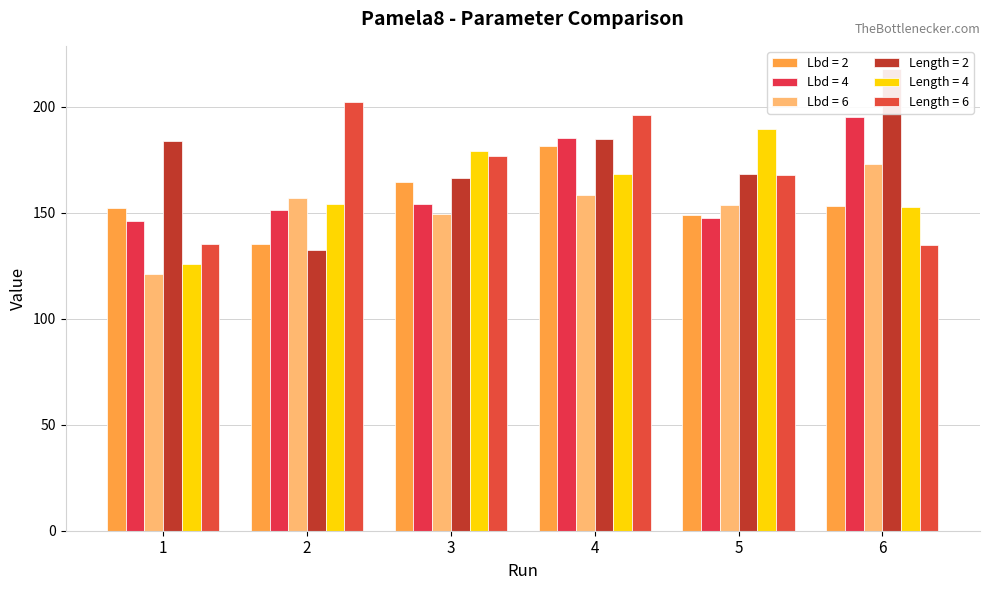

Which label corresponds to the smallest value in the chart?

1